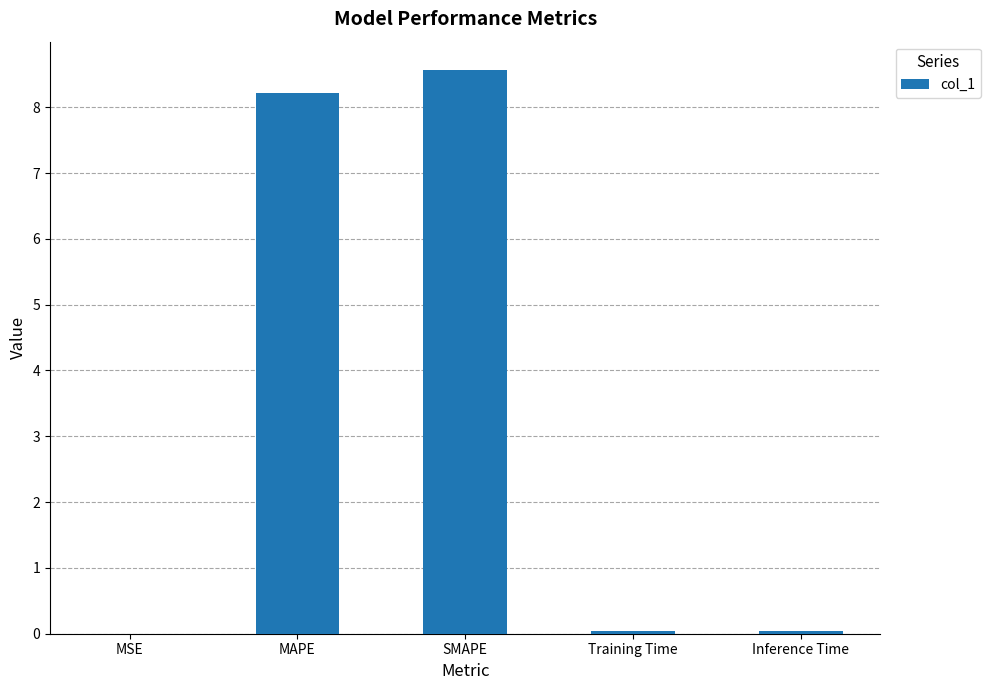

What is the sum of all values?

16.9